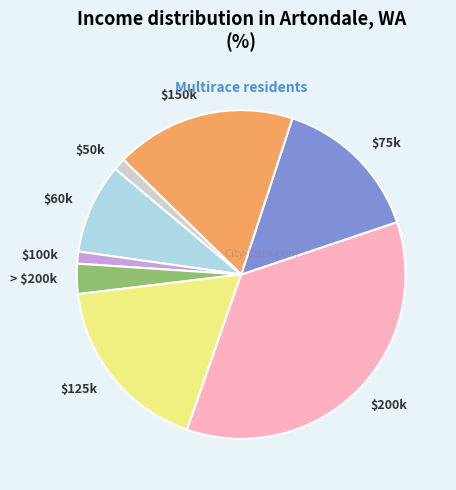

The $100k slice represents 6% of the pie. True or false?

False